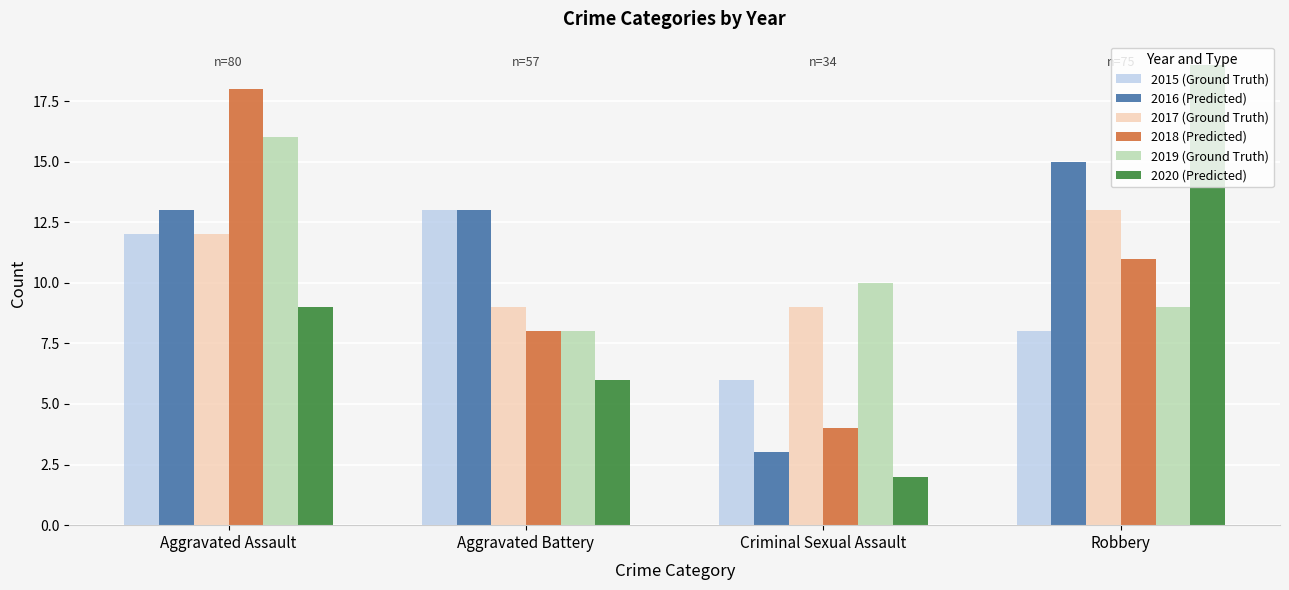

What is the label of the 3rd bar from the right?

Aggravated Battery